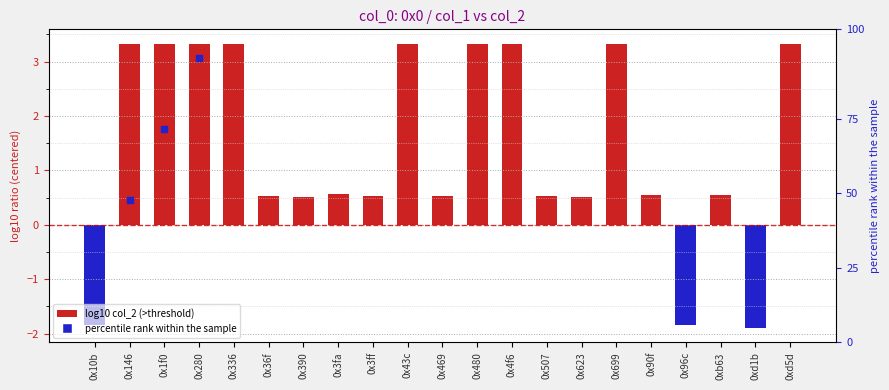

Which series has the largest Y range (max minus min)?

percentile rank within the sample